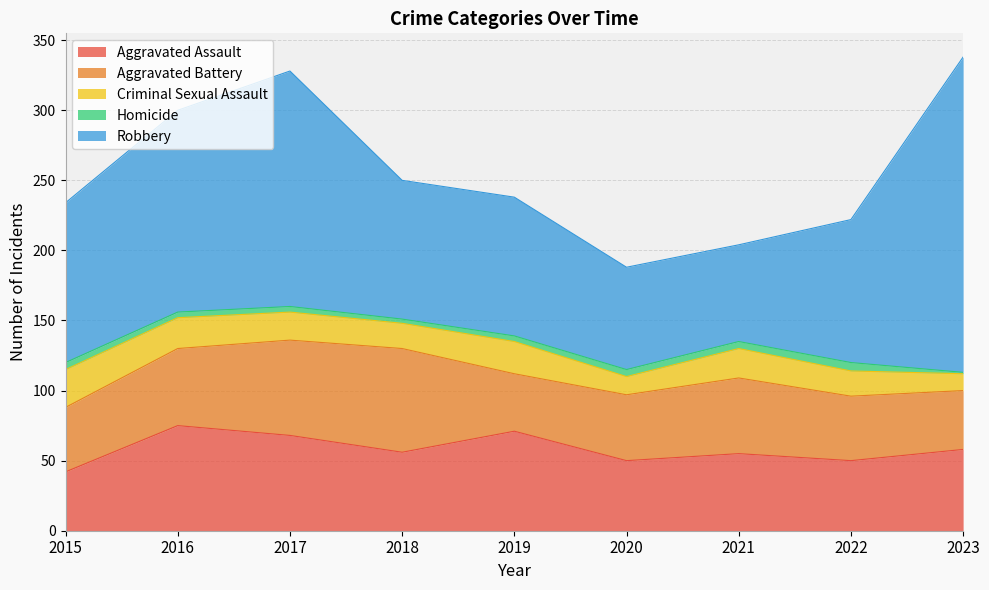

At how many categories does at least one series exceed 205?

1